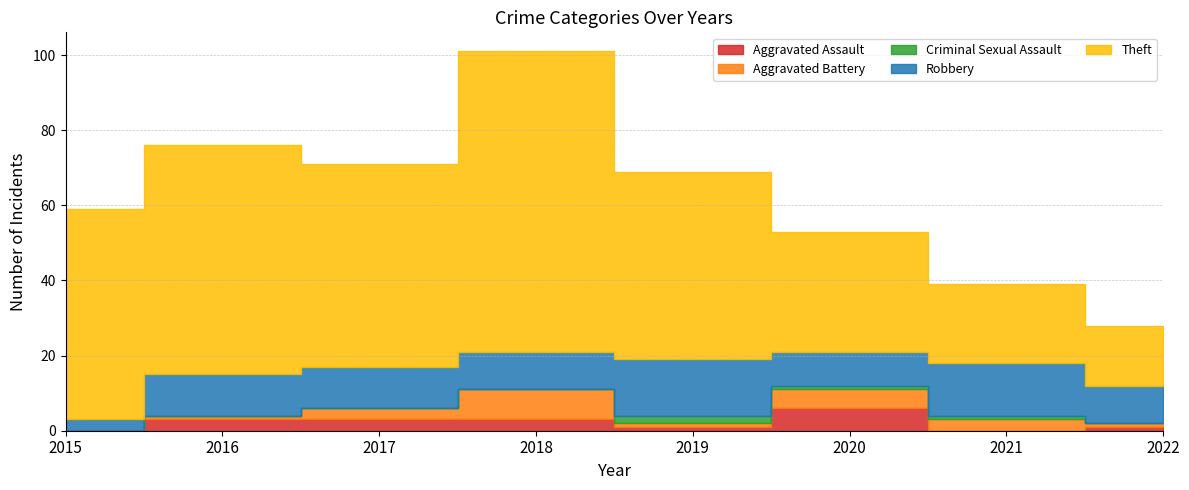

What is the value of the Robbery point at the 3rd from the left?

11